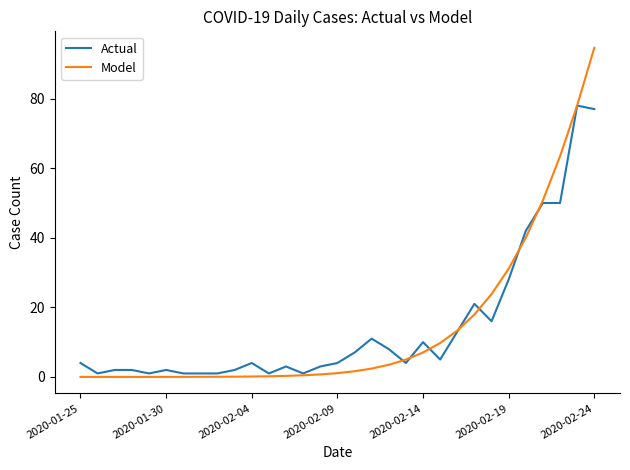

What is the difference between the maximum and minimum values in the Actual series?

77.0